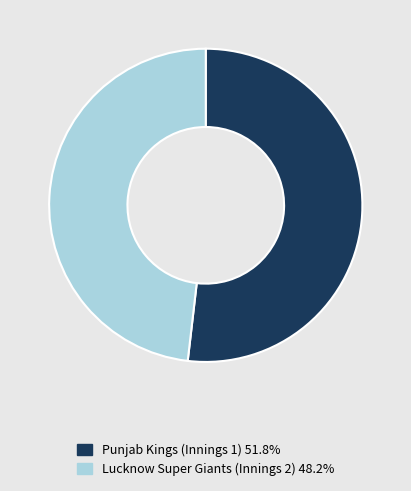

Is there a majority slice in this chart?

Yes